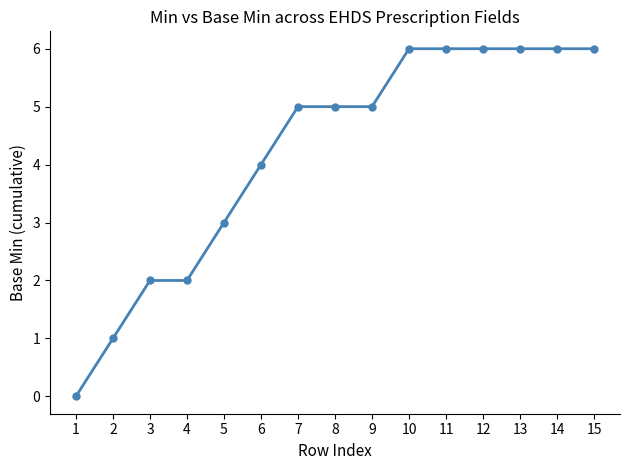

What is the sum of the values at 7 and 6?

9